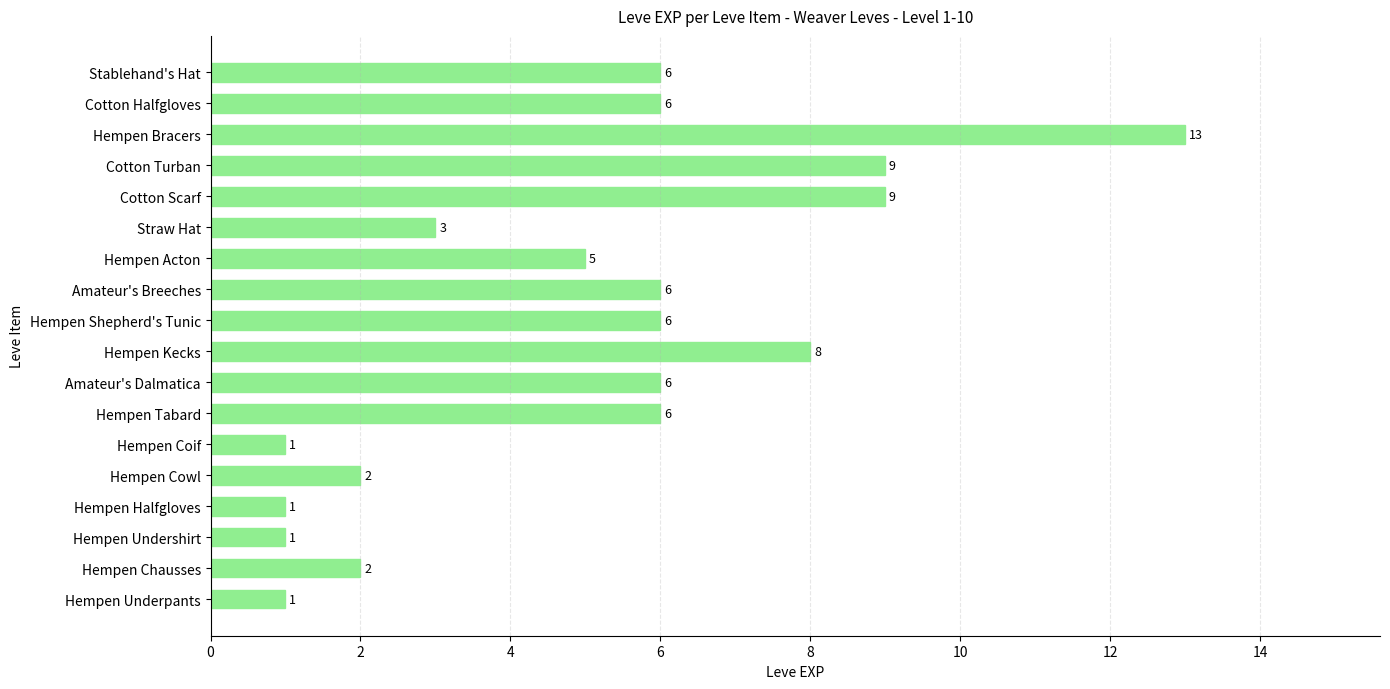

What is the ratio of the value at Straw Hat to the value at Amateur's Breeches?

0.5